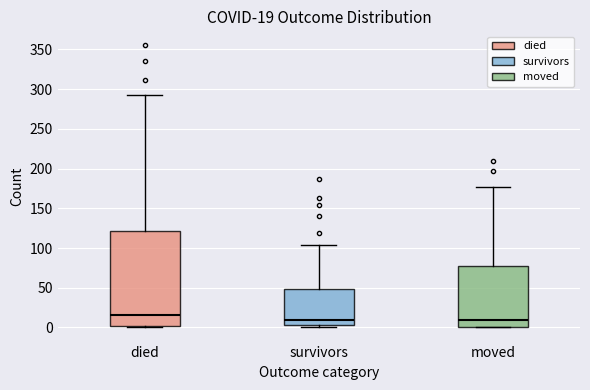

Comparing the boxes themselves (not the whiskers), which one is the tallest?

died